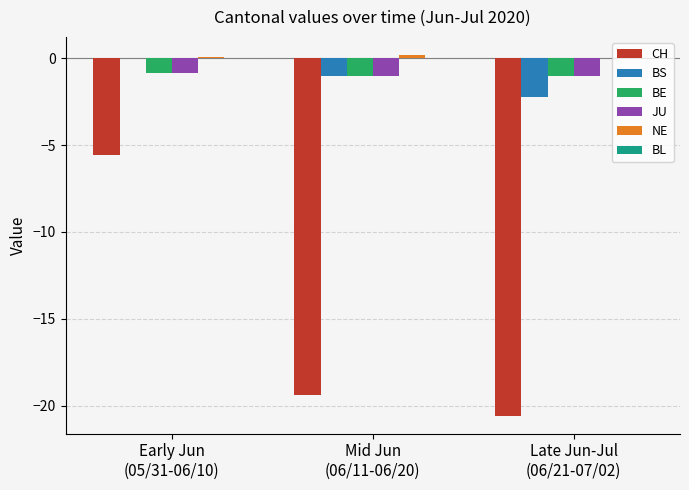

What is the maximum value for BE?

-0.8